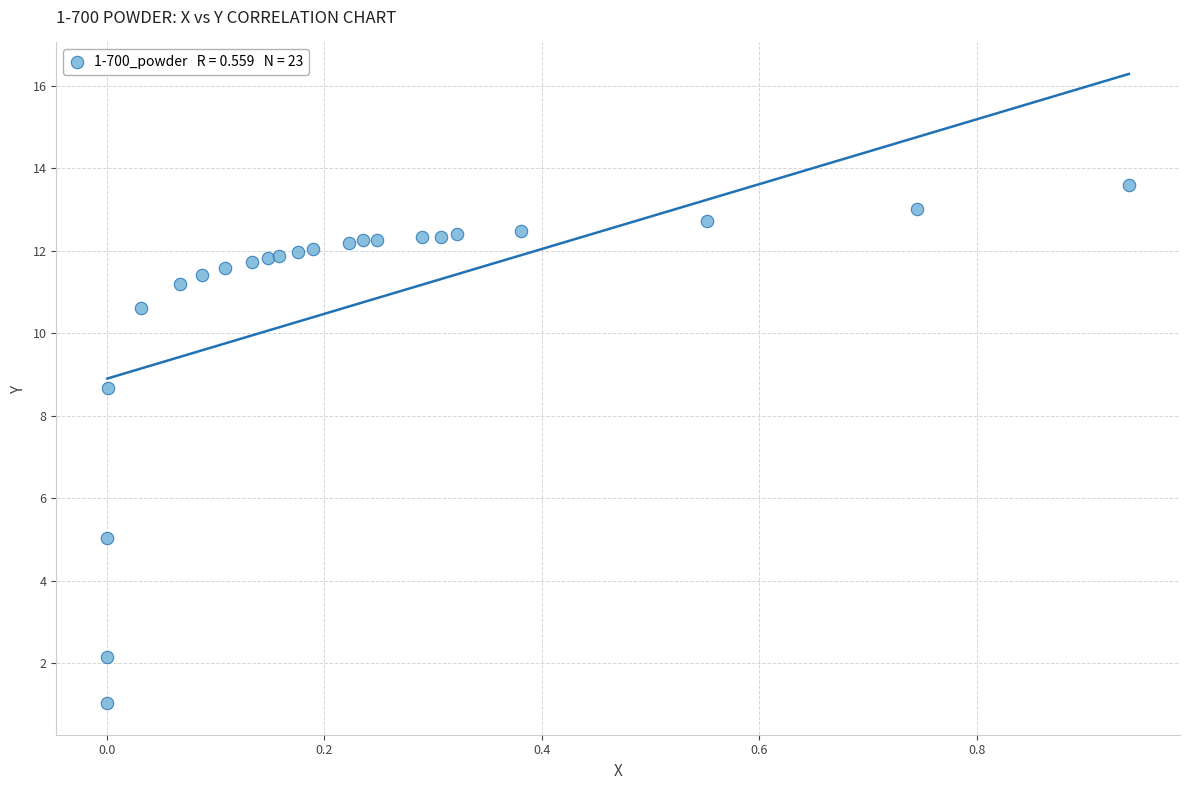

What Y value in the scatter plot is closest to 7?

8.7